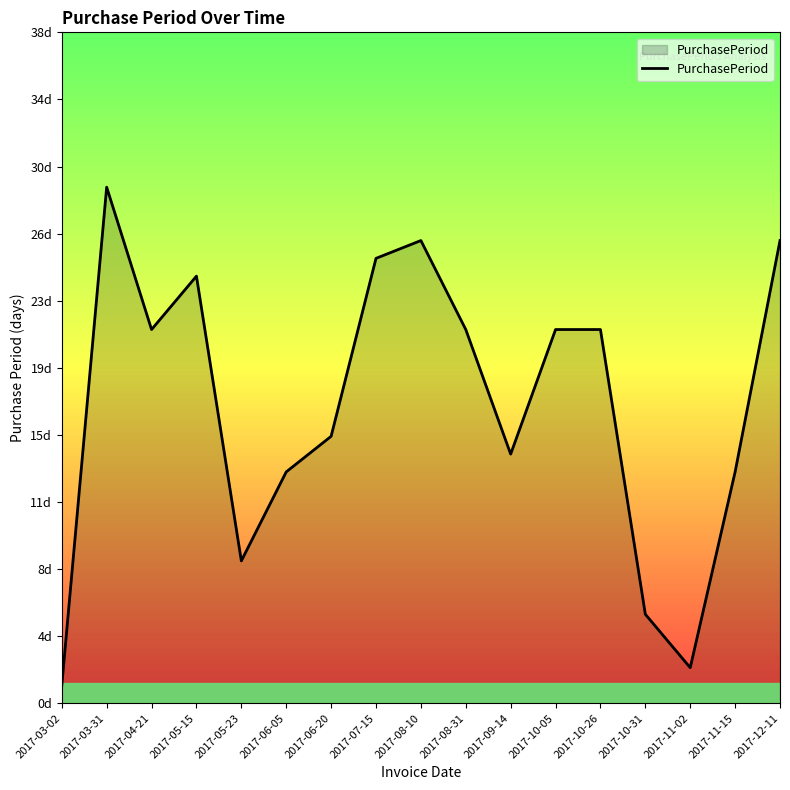

Does the chart have visible grid lines?

No